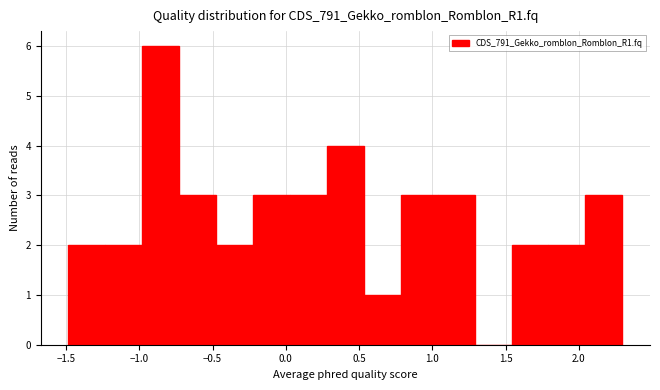

What is the height of the bar covering 1.55 to 1.80 on the x-axis? Neither the bar edges nor the heights are printed on the chart, so give them approximately, as read against the axes.

2